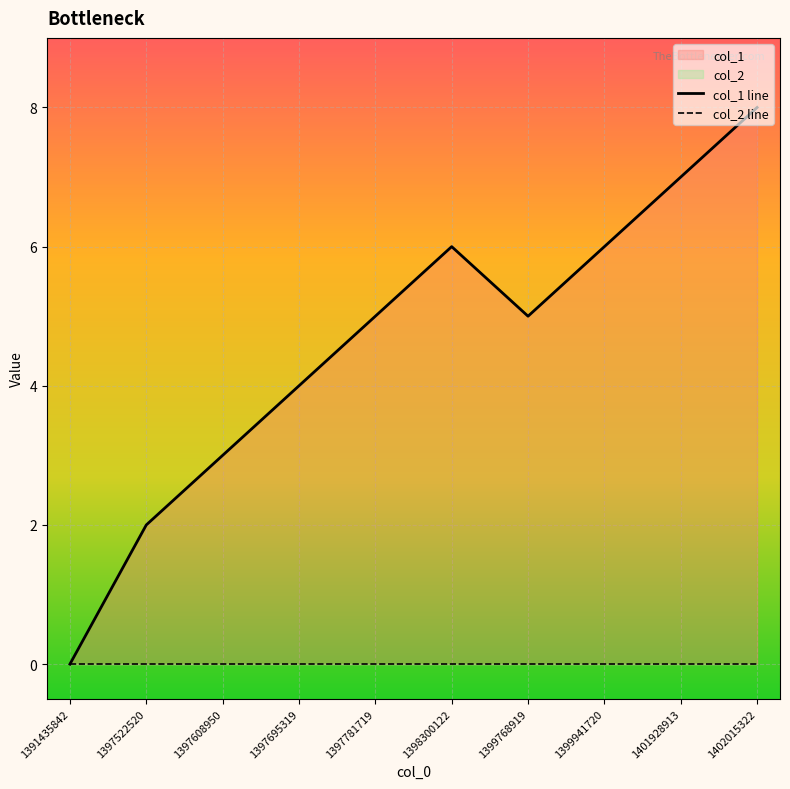

Where does the col_1 line series first go above 5?

1398300122